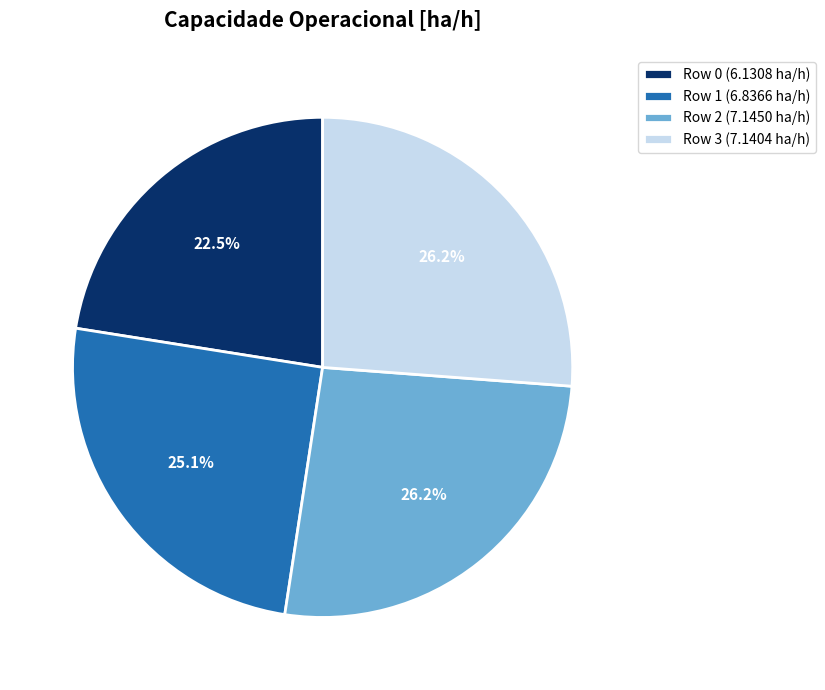

True or false: Row 2 accounts for 26% of the total.

True